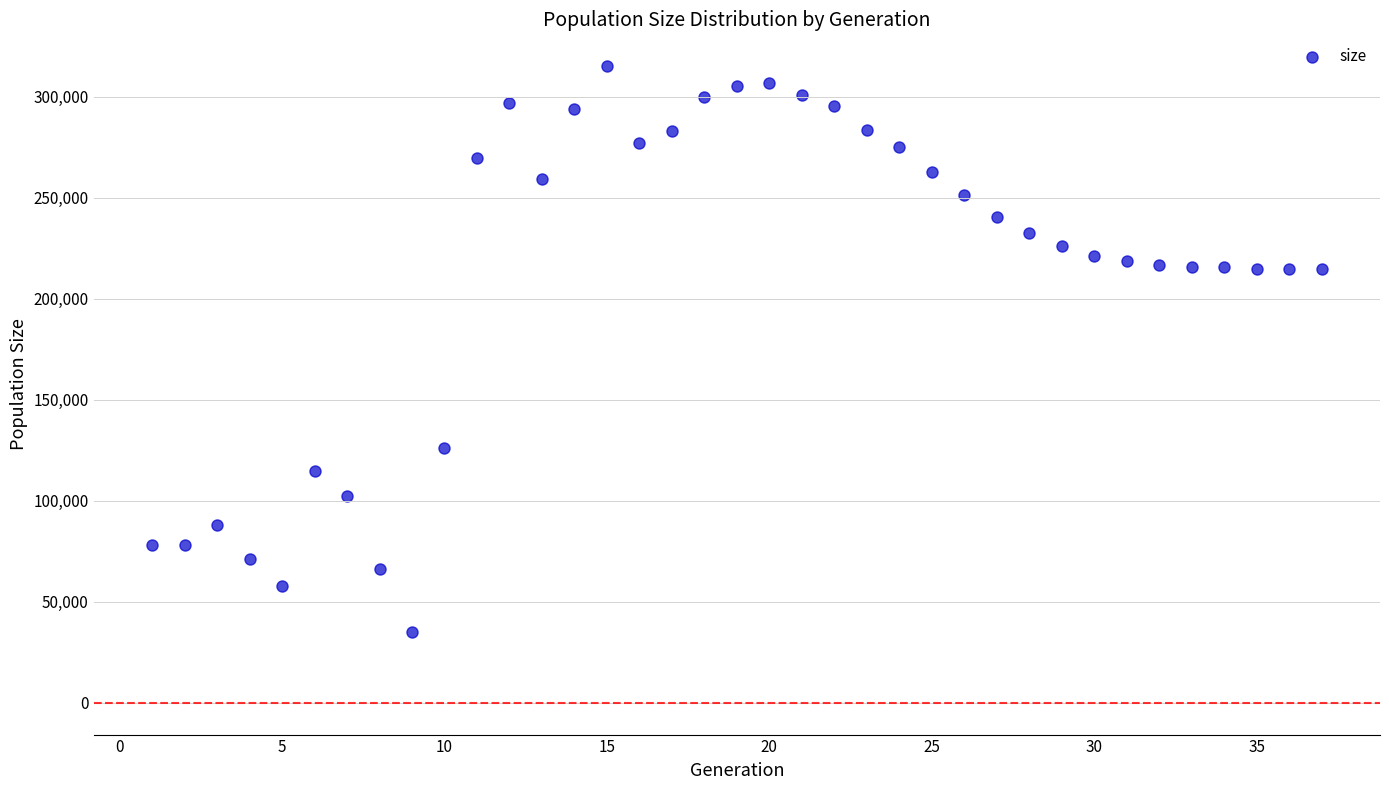

What is the range of Y values (max minus min)?

279904